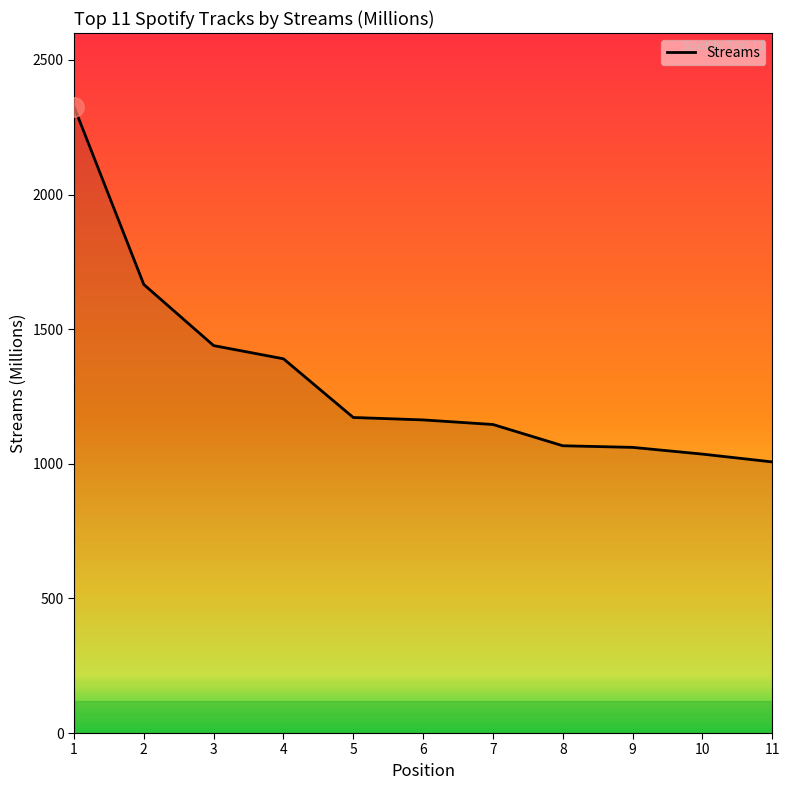

Is it true that the value at 4 is 1390?

True